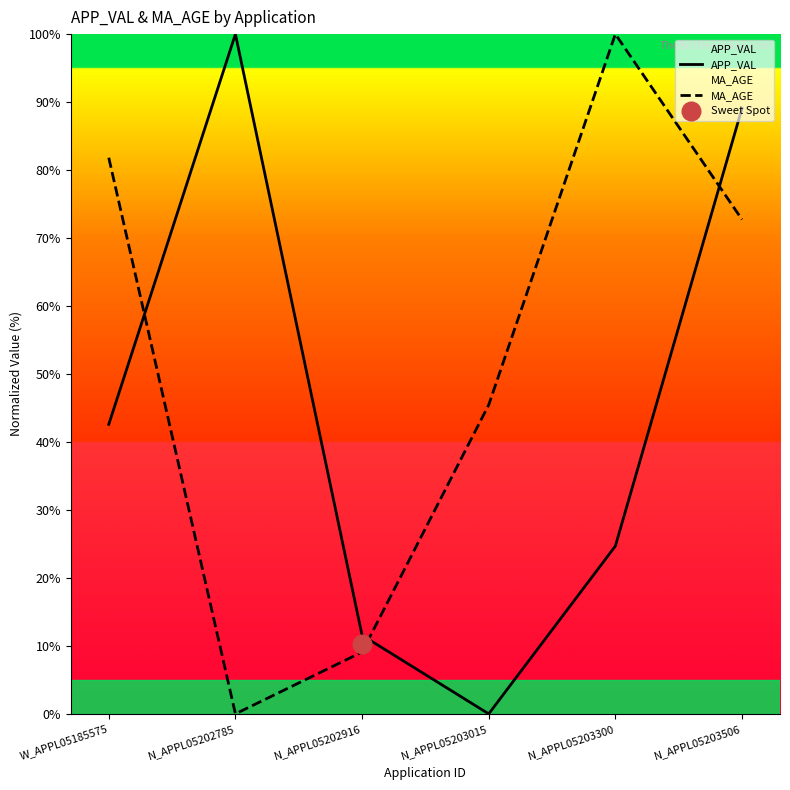

Which series has the largest total across all categories?

MA_AGE